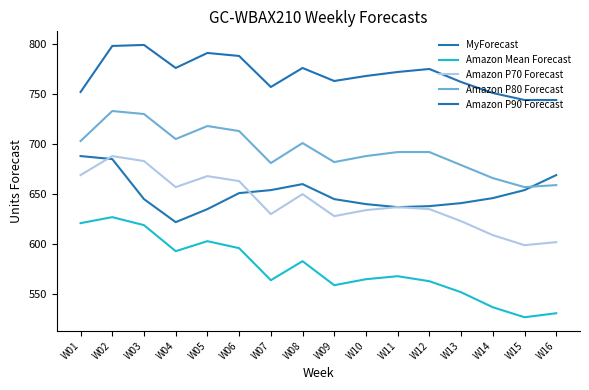

True or false: Amazon P70 Forecast has more than 1 interior local peaks.

True